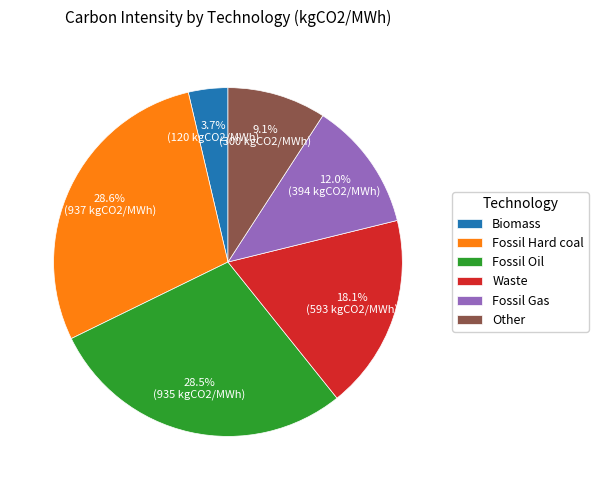

Which category has the smallest portion of the pie?

Biomass